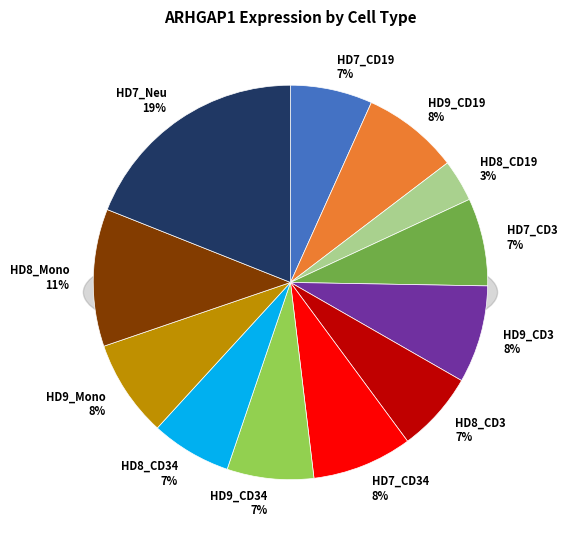

What is the smallest slice in the pie chart?

HD8_CD19